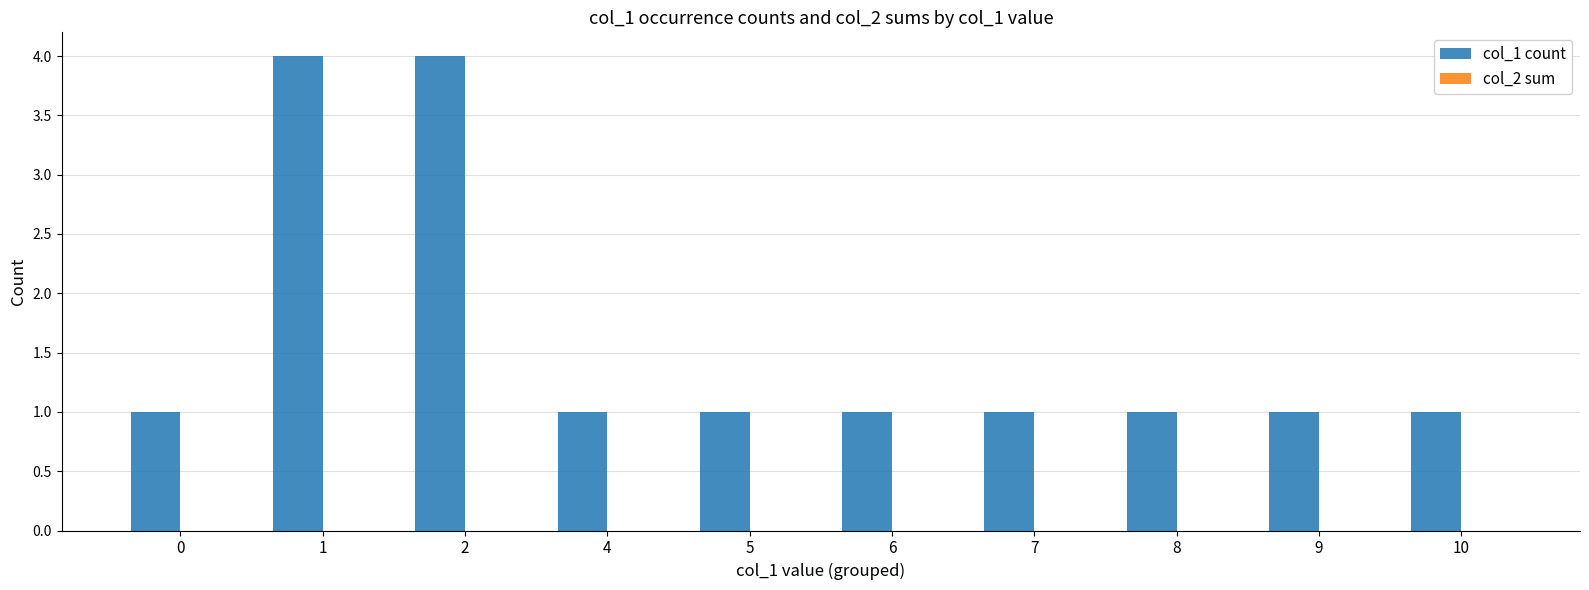

What is the difference between the maximum and minimum values?

3